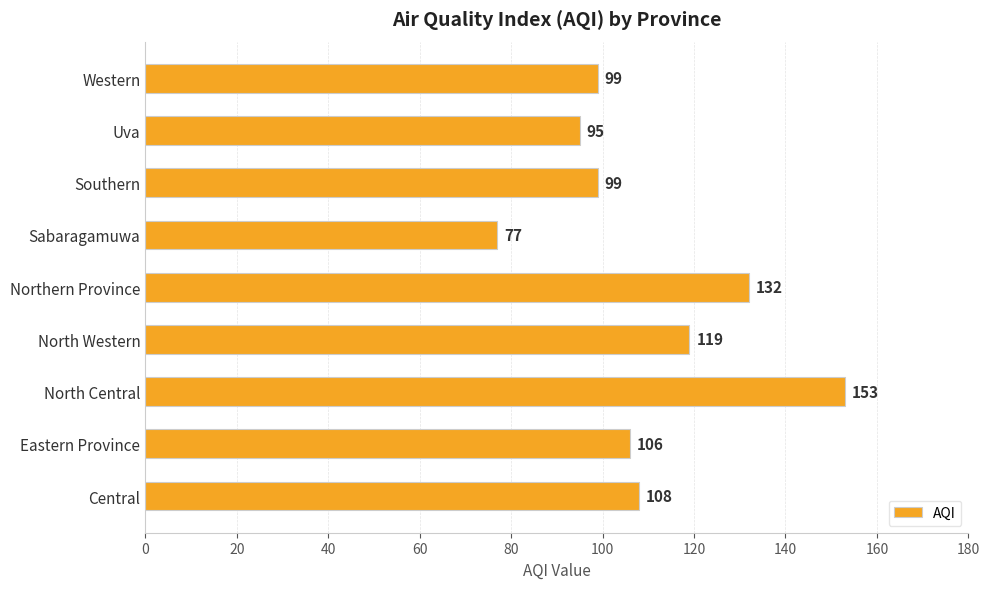

What is the difference between the second highest and minimum values?

55